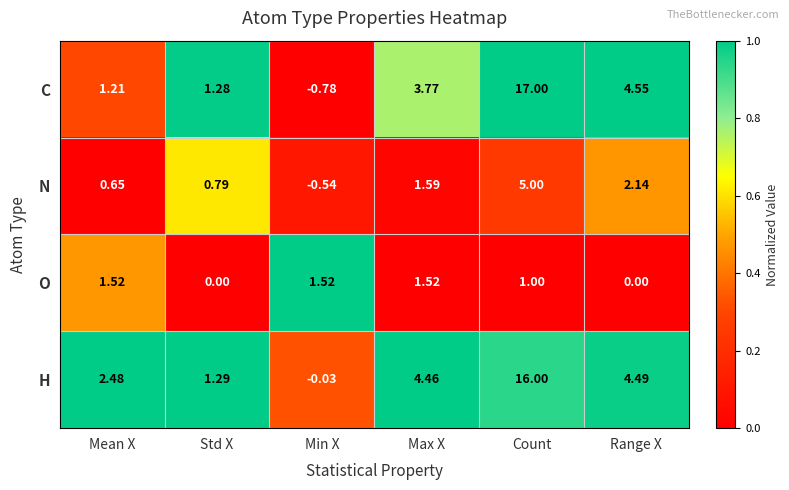

At which label does H reach its minimum?

Min X